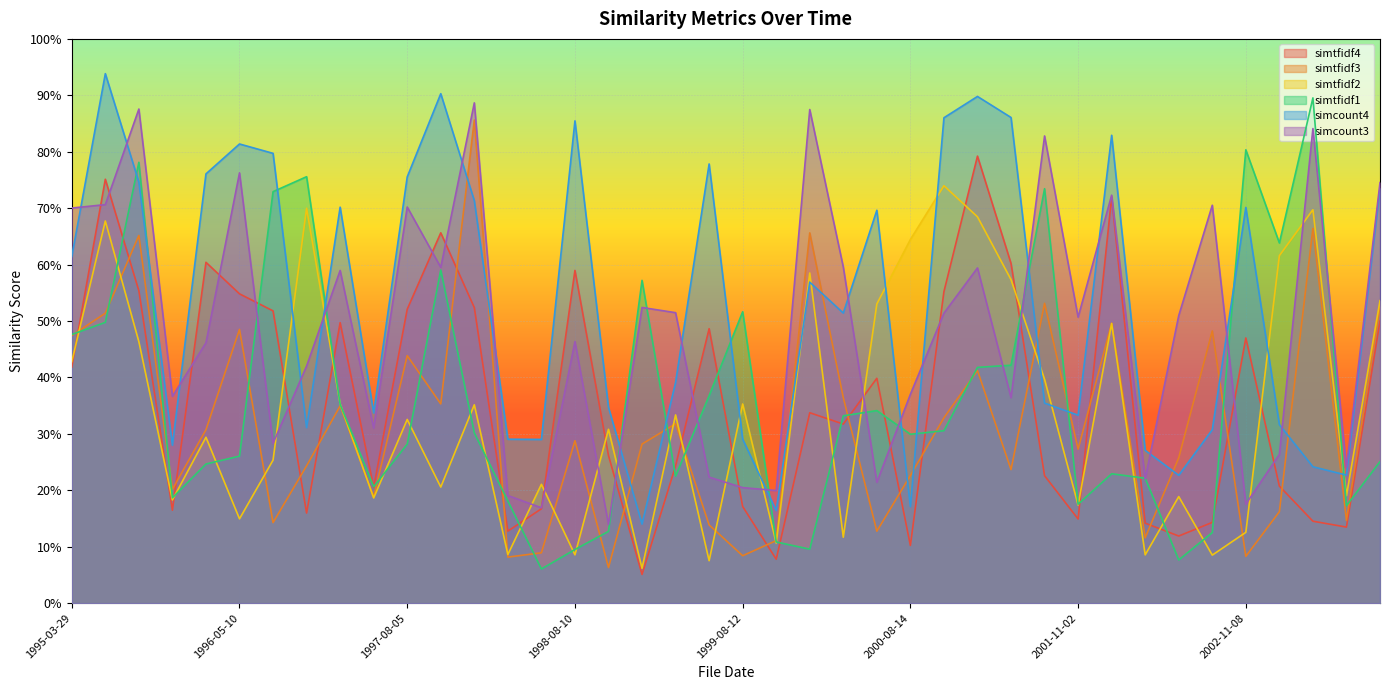

What is the approximate value of simcount3 at 1996-11-12?

0.4